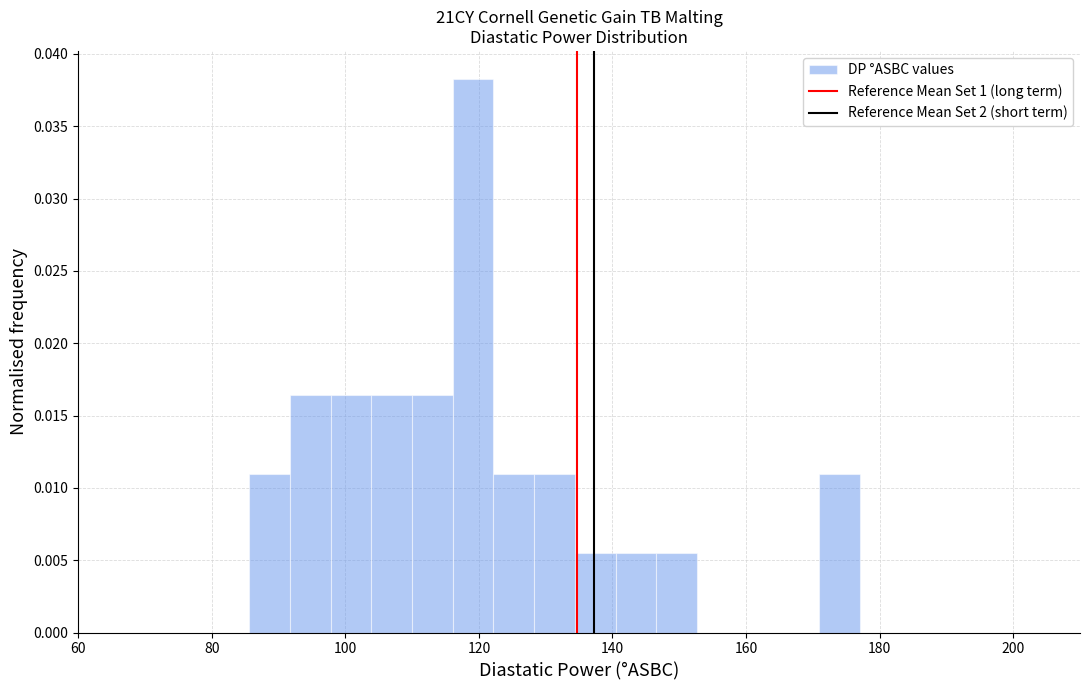

Around what value on the x-axis is the tallest bar? Give the approximate position of its centre, as read against the axis.

120